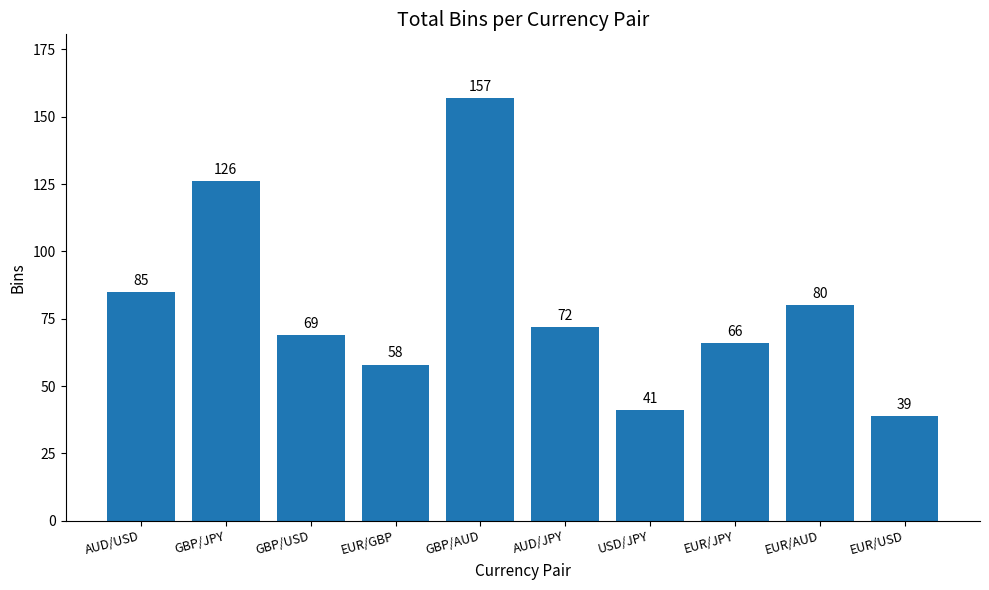

What is the label of the 7th bar from the right?

EUR/GBP